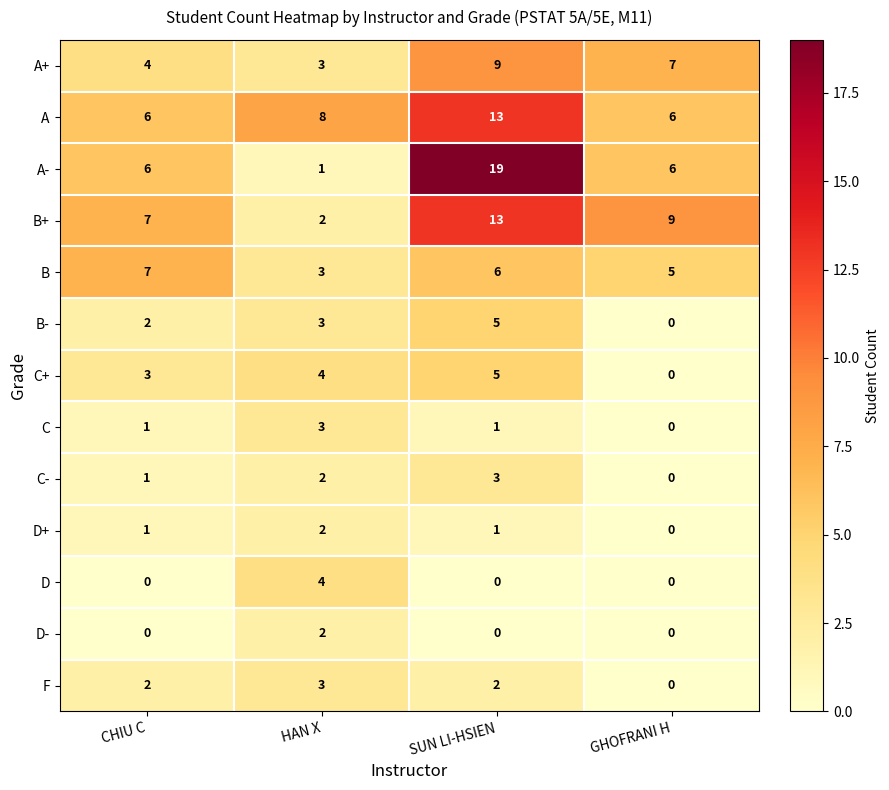

Which series has the largest total across all categories?

A